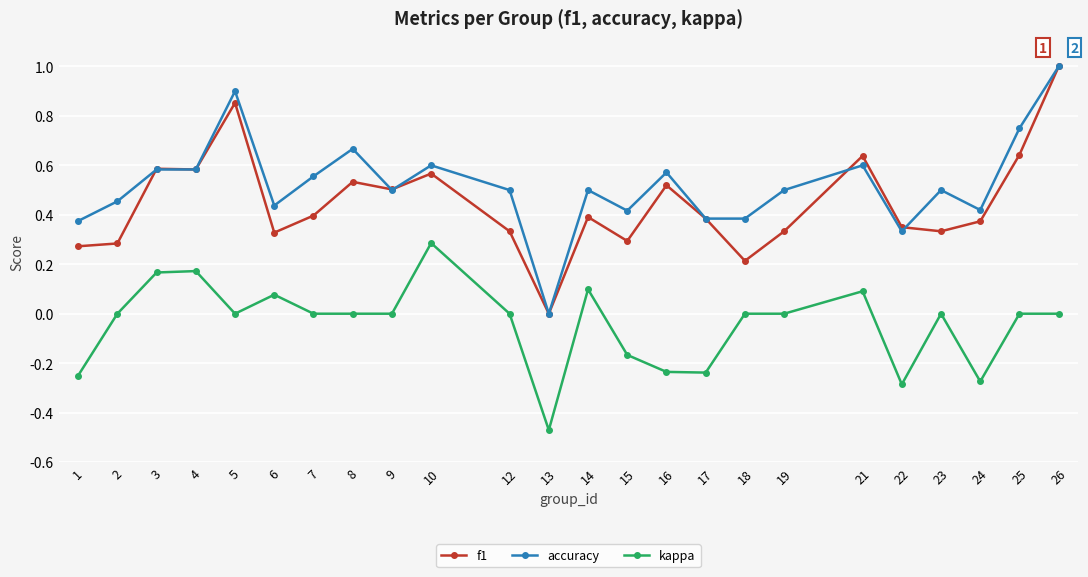

True or false: kappa and accuracy intersect in this chart.

False